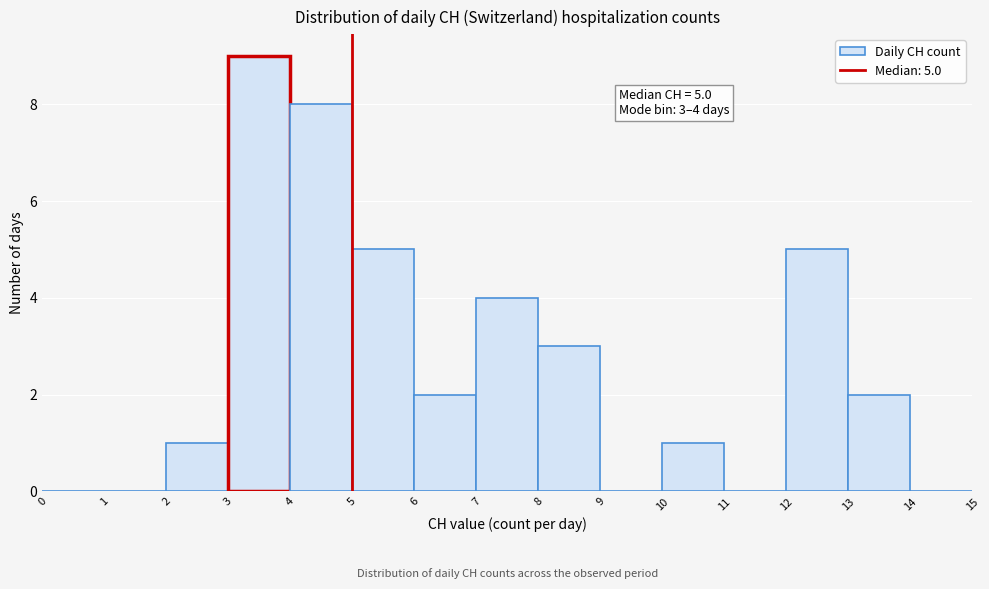

Which range on the x-axis has the tallest bar?

3 to 4